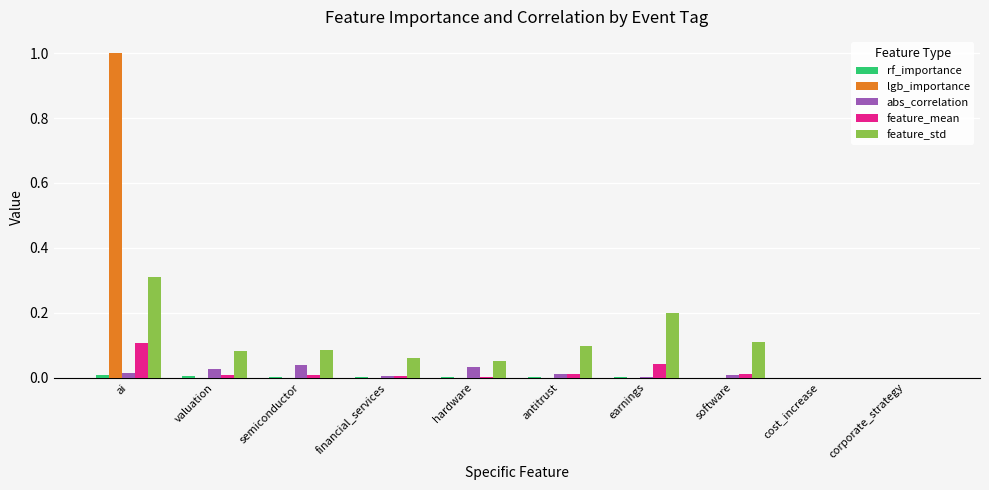

The value of abs_correlation at valuation is 0.0. True or false?

True